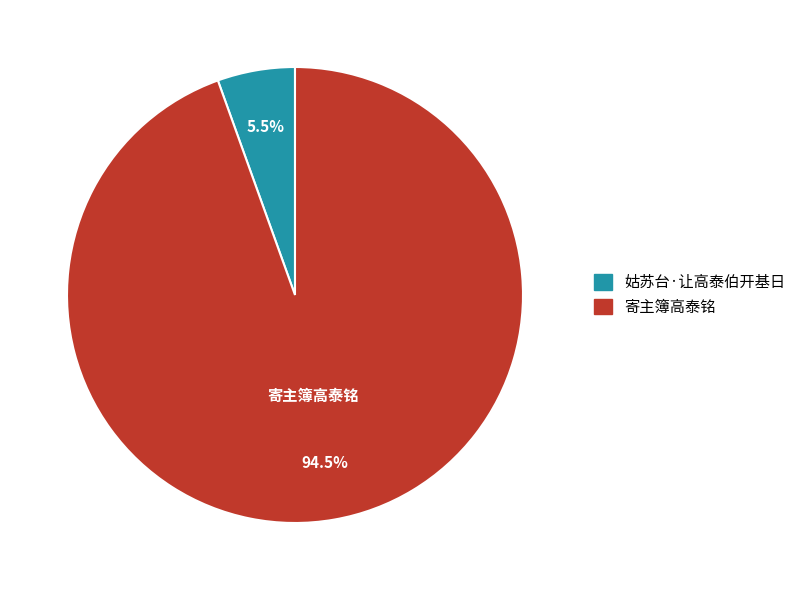

What is the largest slice in the pie chart?

寄主簿高泰铭